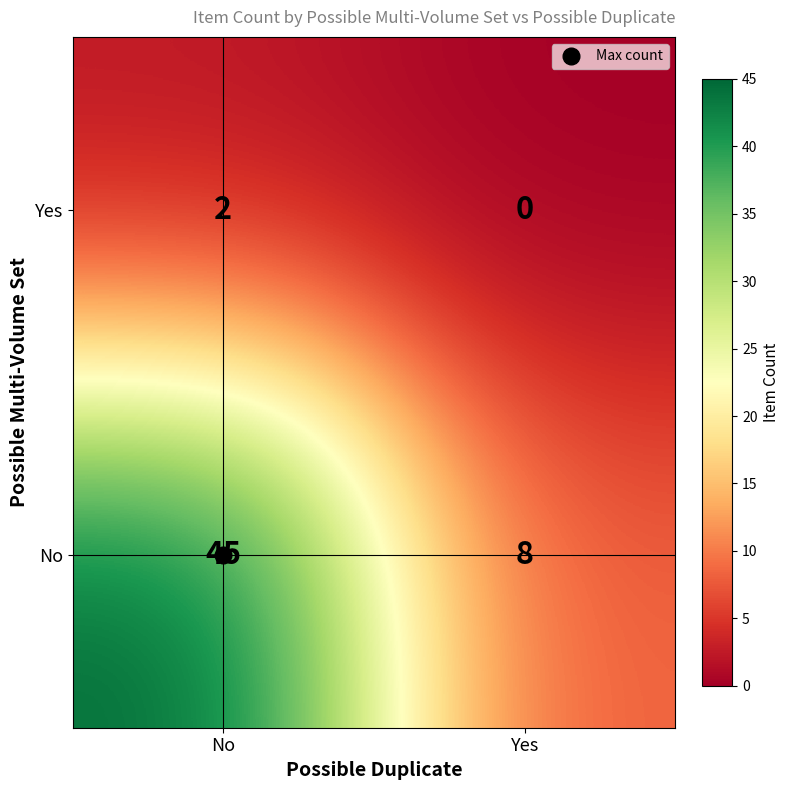

Which series has the widest spread of values?

No